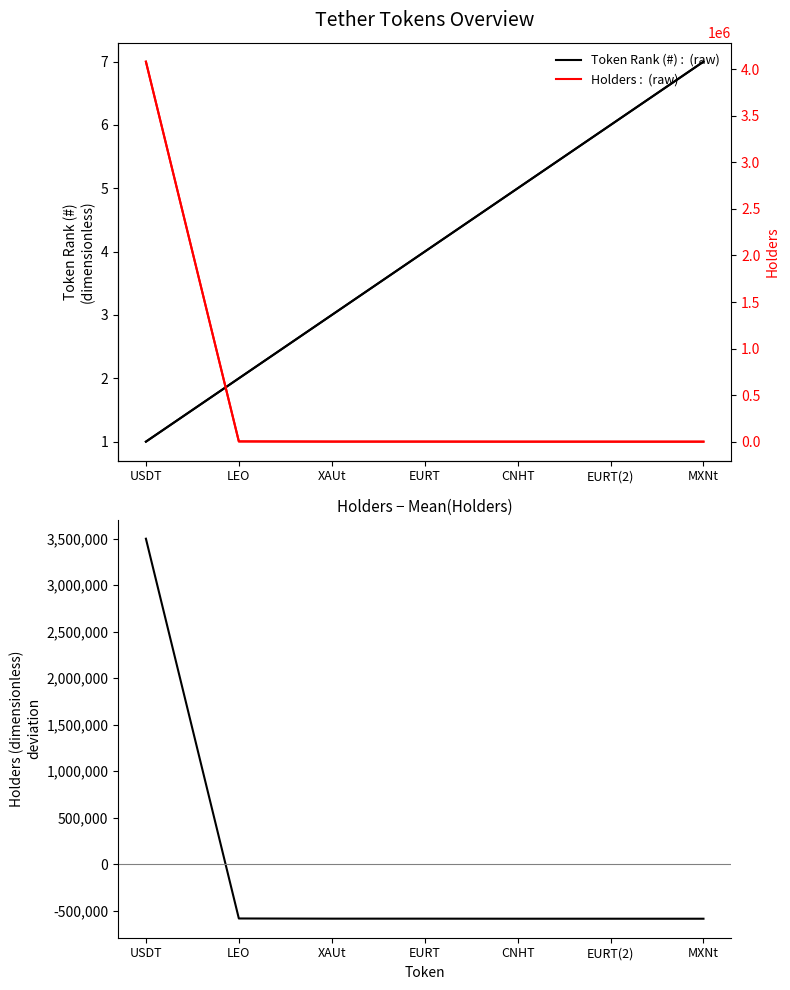

The Holders - Mean(Holders) series shows -334080.9 at MXNt. True or false?

False